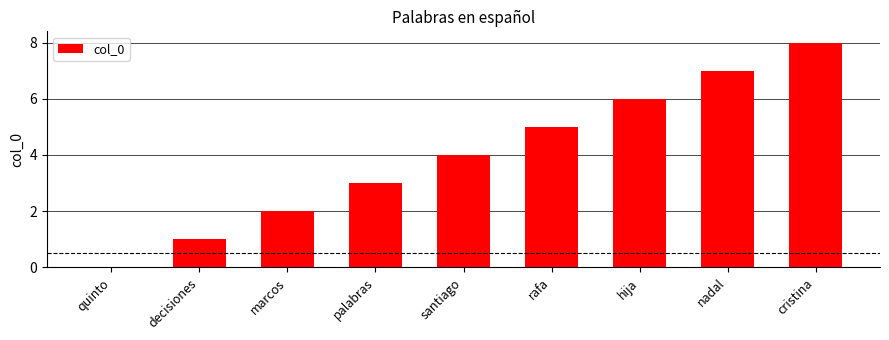

How many positive values are there?

8